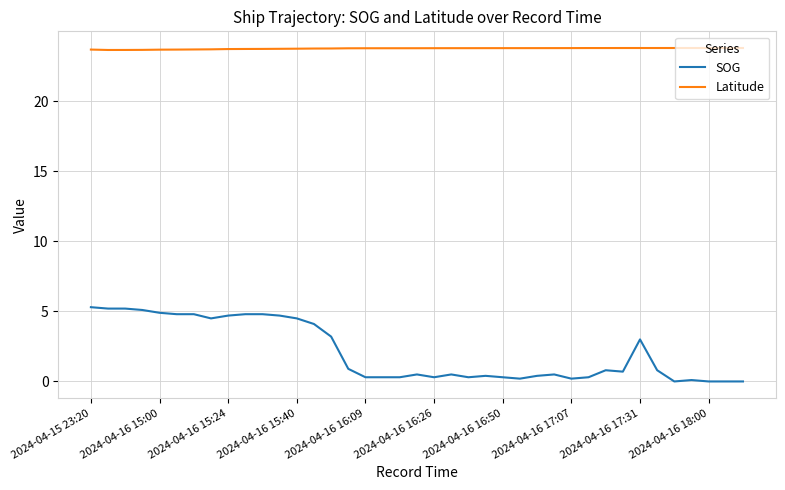

Does the chart display data point markers on the line(s)?

No